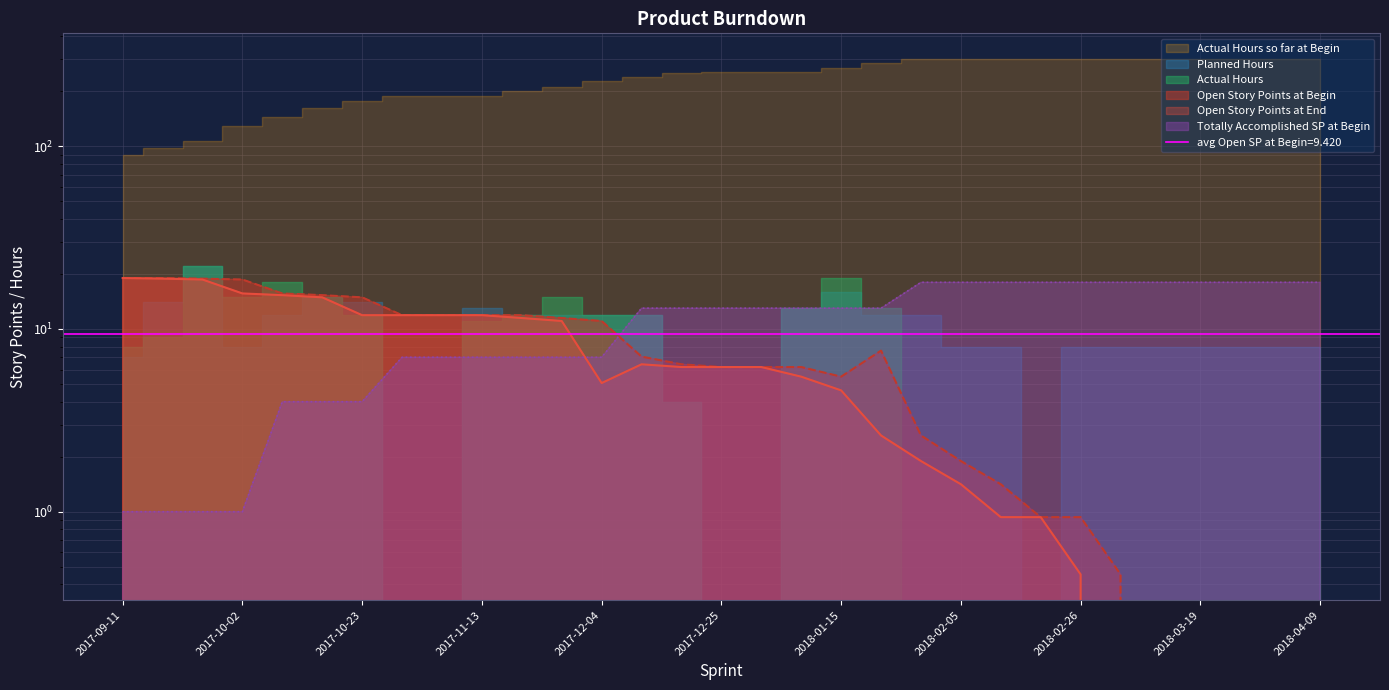

What is the average value of the Totally Accomplished SP at Begin series?

11.2